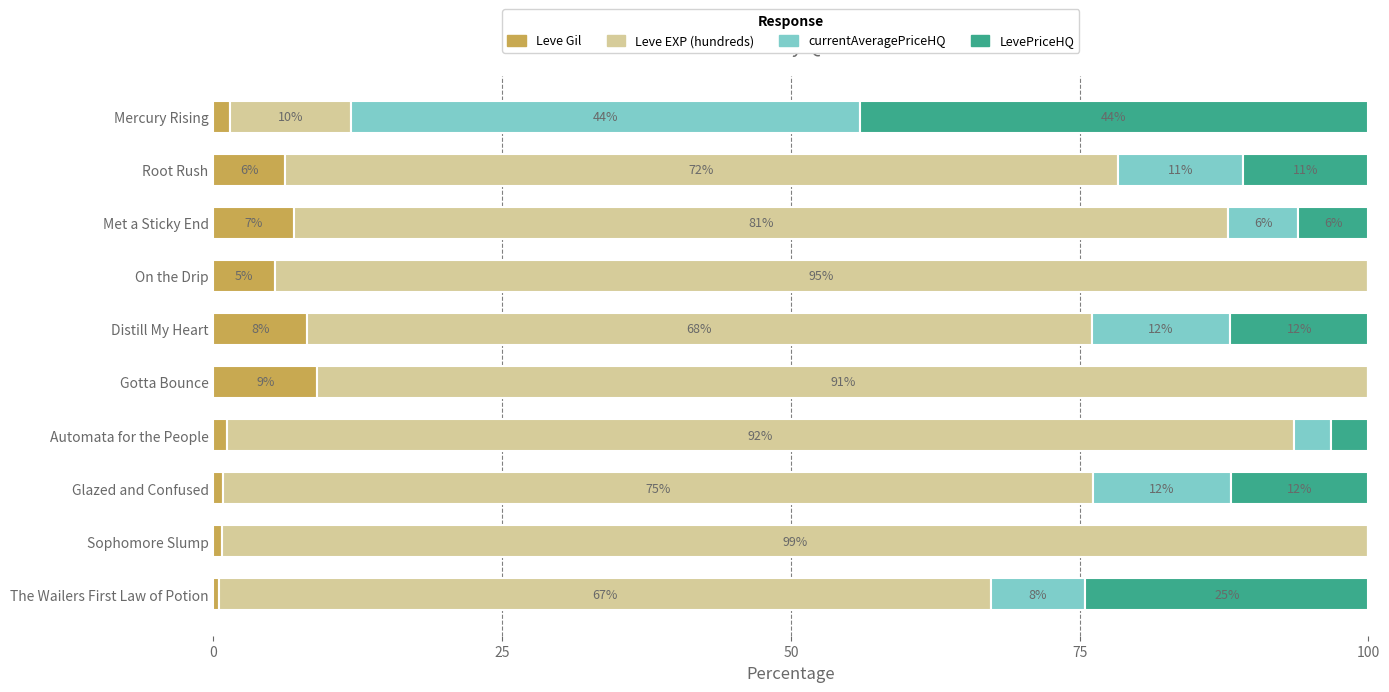

The Leve Gil series shows 0.8 at Sophomore Slump. True or false?

True